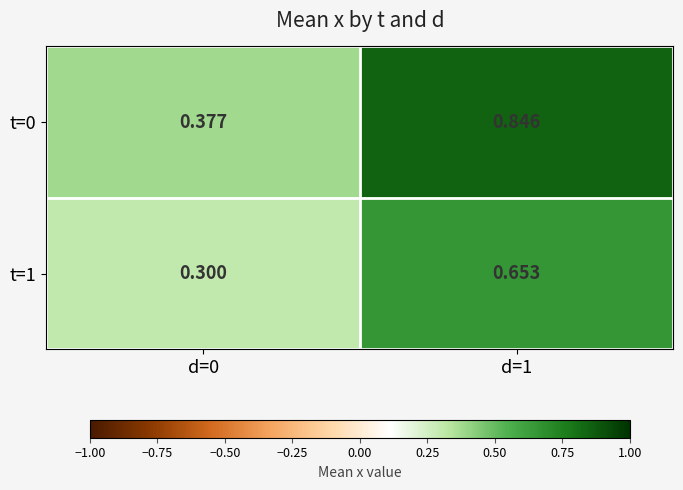

Which series has the largest total across all categories?

t=0